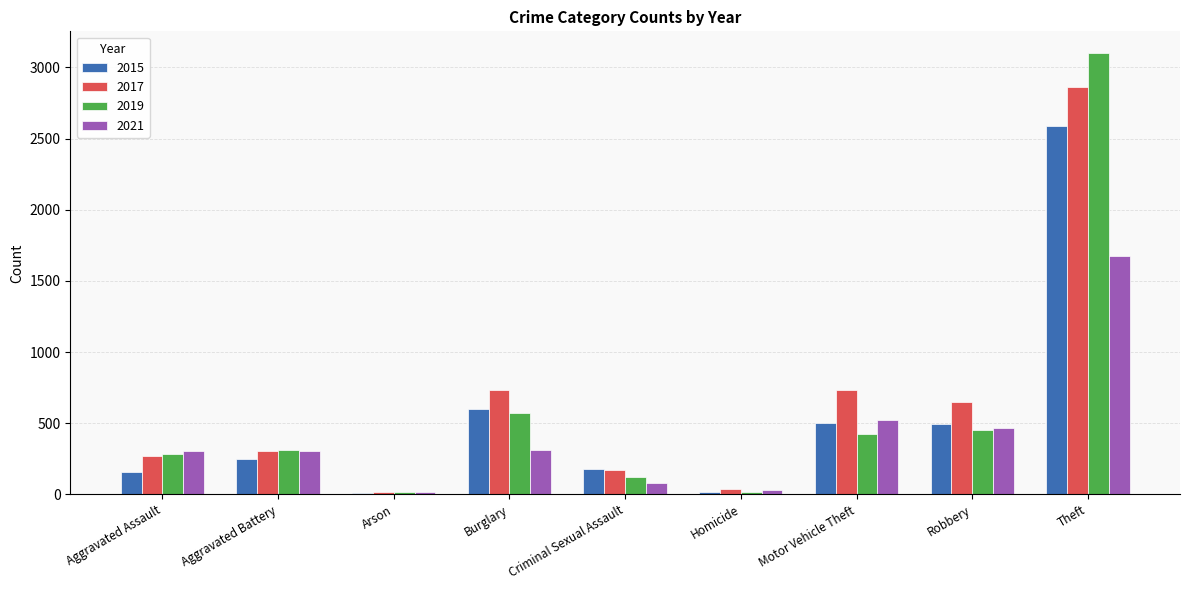

Is it true that 2017 equals 174 at Criminal Sexual Assault?

True